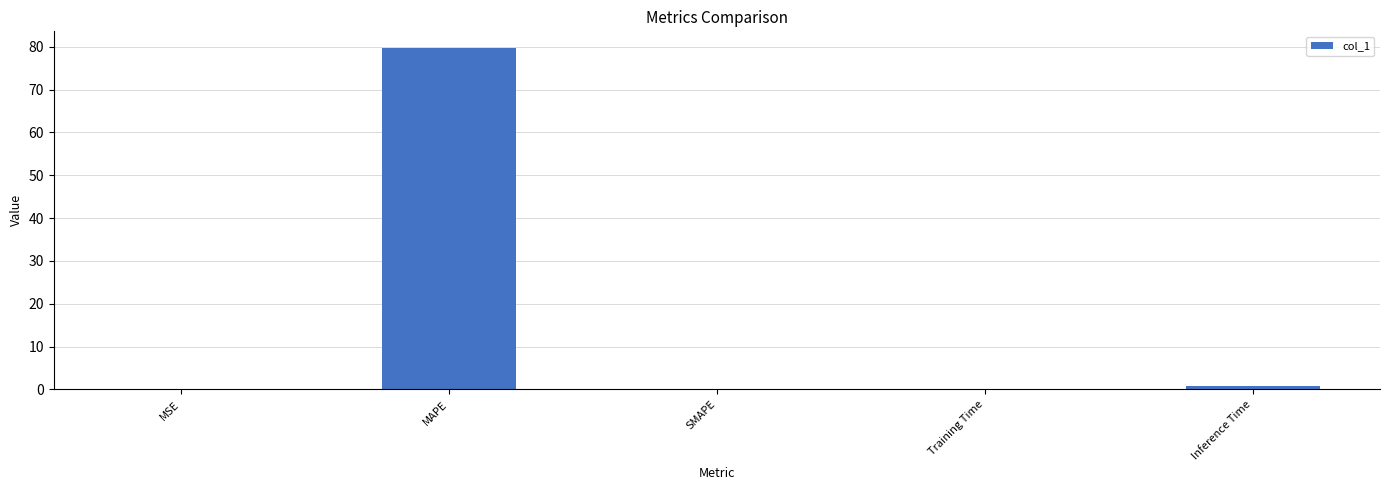

What is the difference between the values at Inference Time and MSE?

0.9